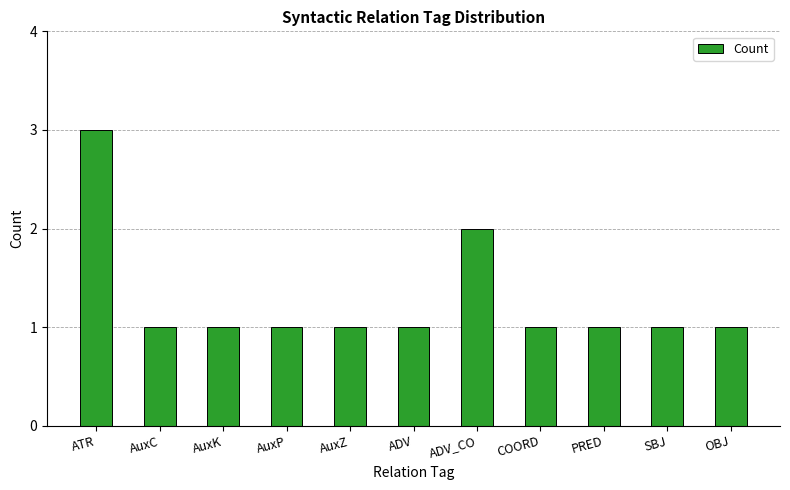

Reading right to left, transcribe all the data shown in this chart.

OBJ=1	SBJ=1	PRED=1	COORD=1	ADV_CO=2	ADV=1	AuxZ=1	AuxP=1	AuxK=1	AuxC=1	ATR=3